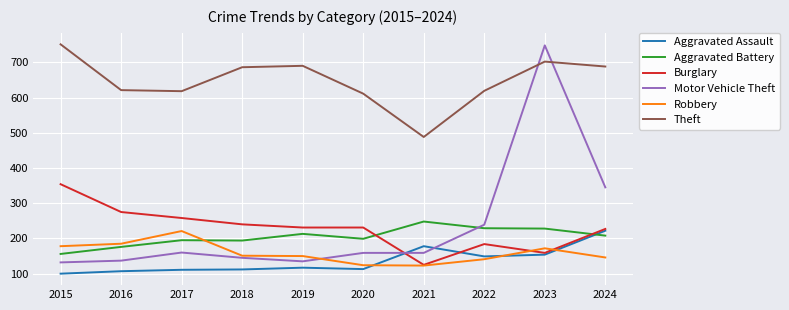

At which category is the sum across all series the highest?

2023